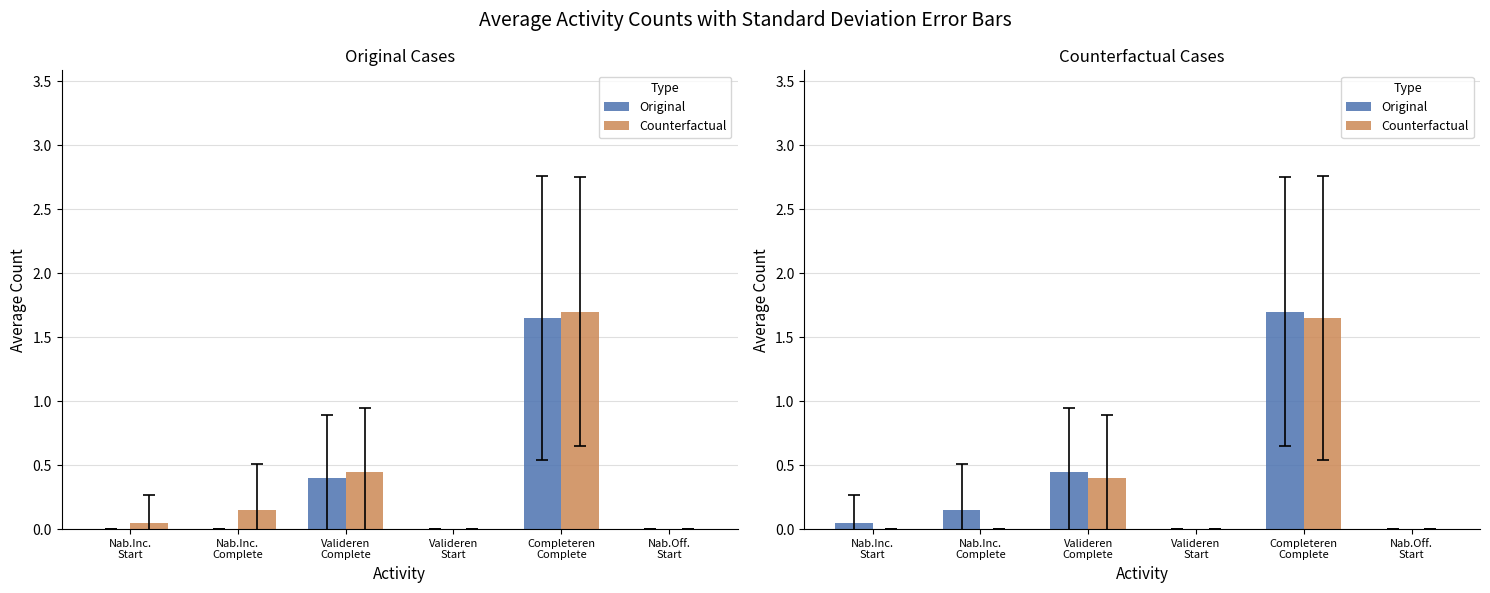

How many bars are there in total?

12